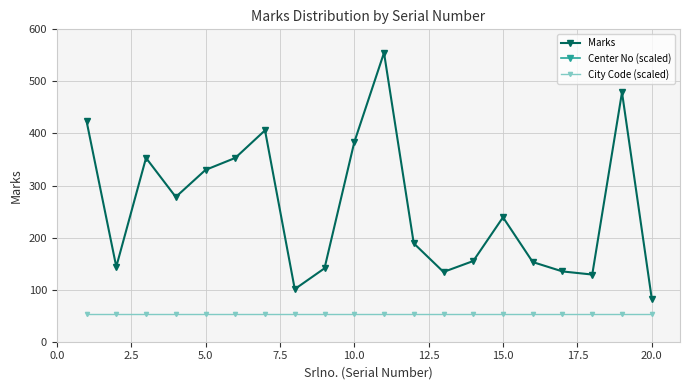

What is the sum of all Center No (scaled) values?

-142549.2